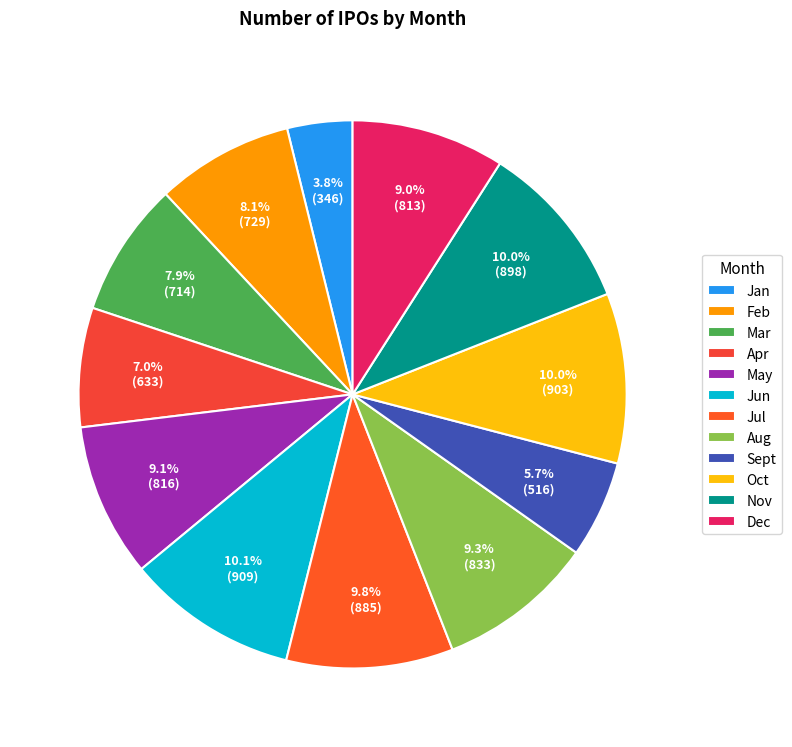

Which slice is the largest?

Jun